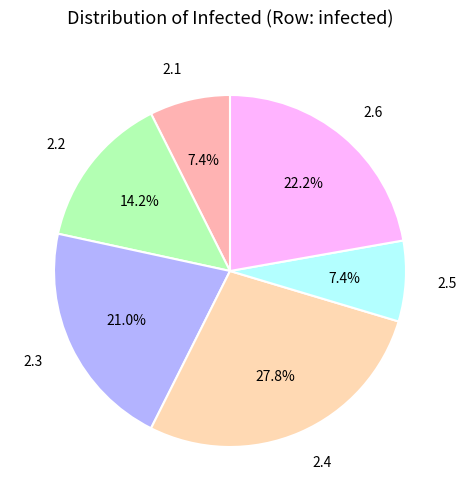

Is there a majority slice in this chart?

No